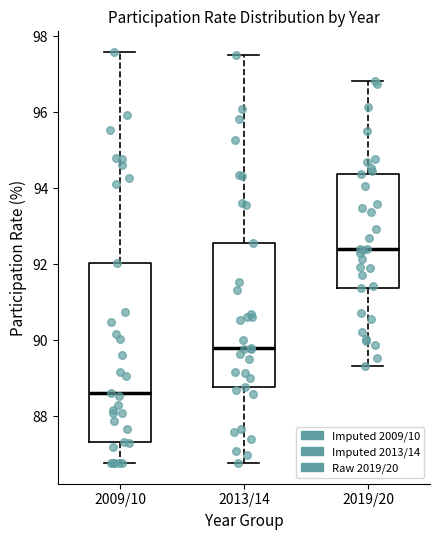

Which box is the tallest, from its lower edge to its upper edge?

2009/10